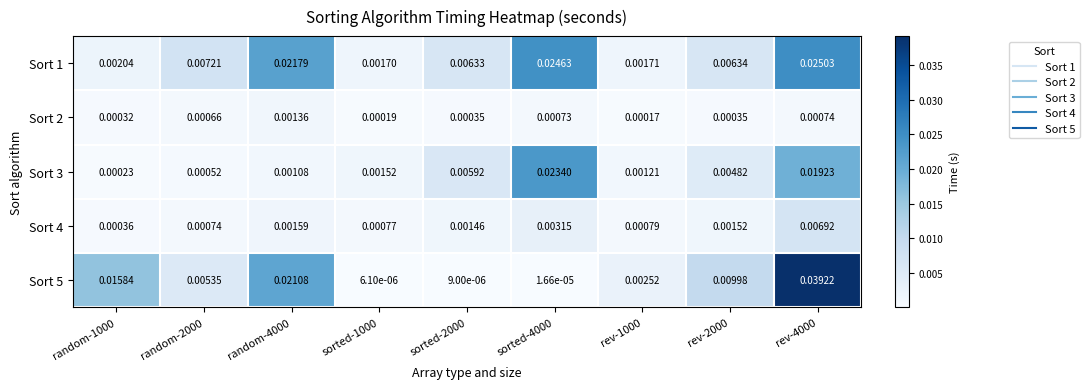

Is the value of Sort 2 at sorted-2000 greater than the value of Sort 5 at rev-1000?

No